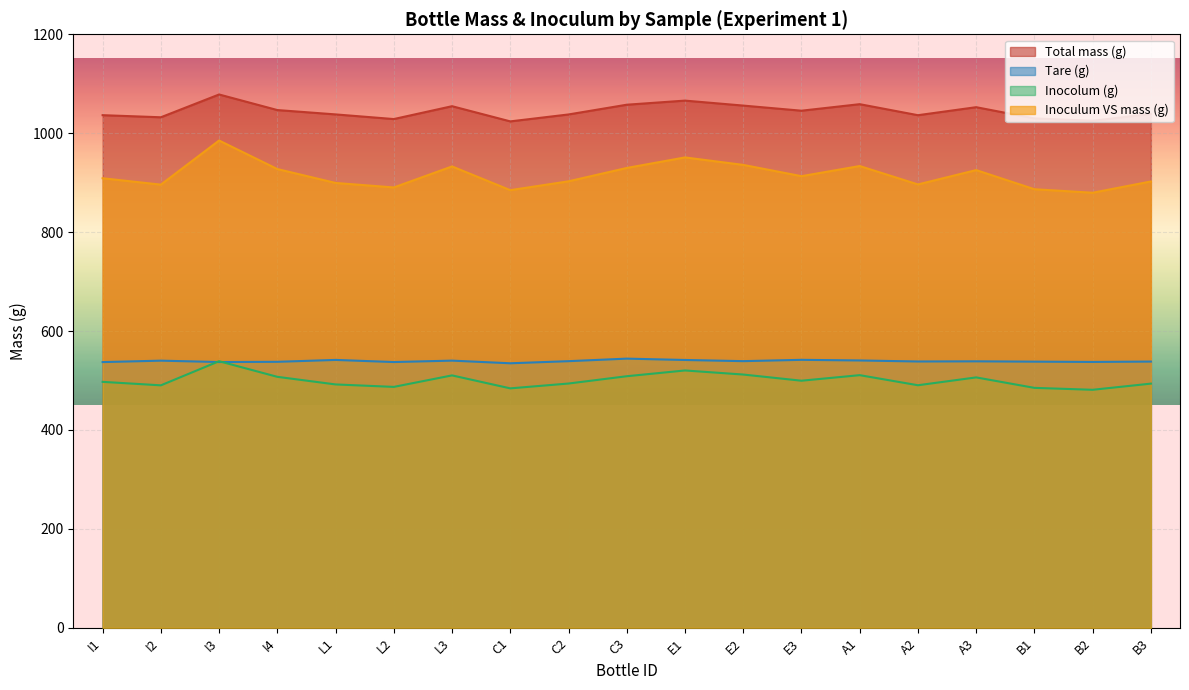

True or false: Tare (g) and Inoculum VS mass (g) intersect in this chart.

False